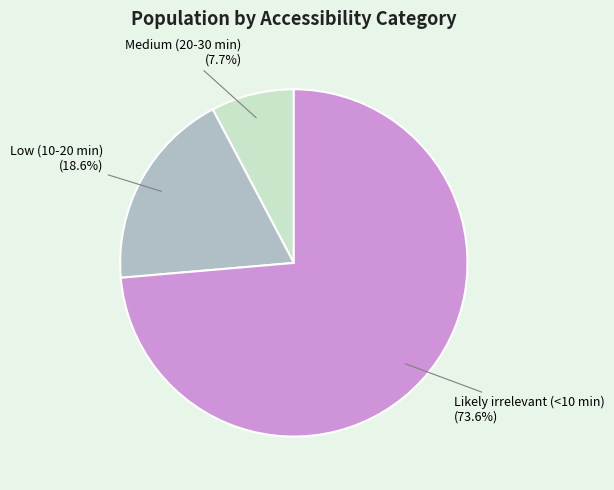

To the nearest percent, what is the average slice percentage?

33%